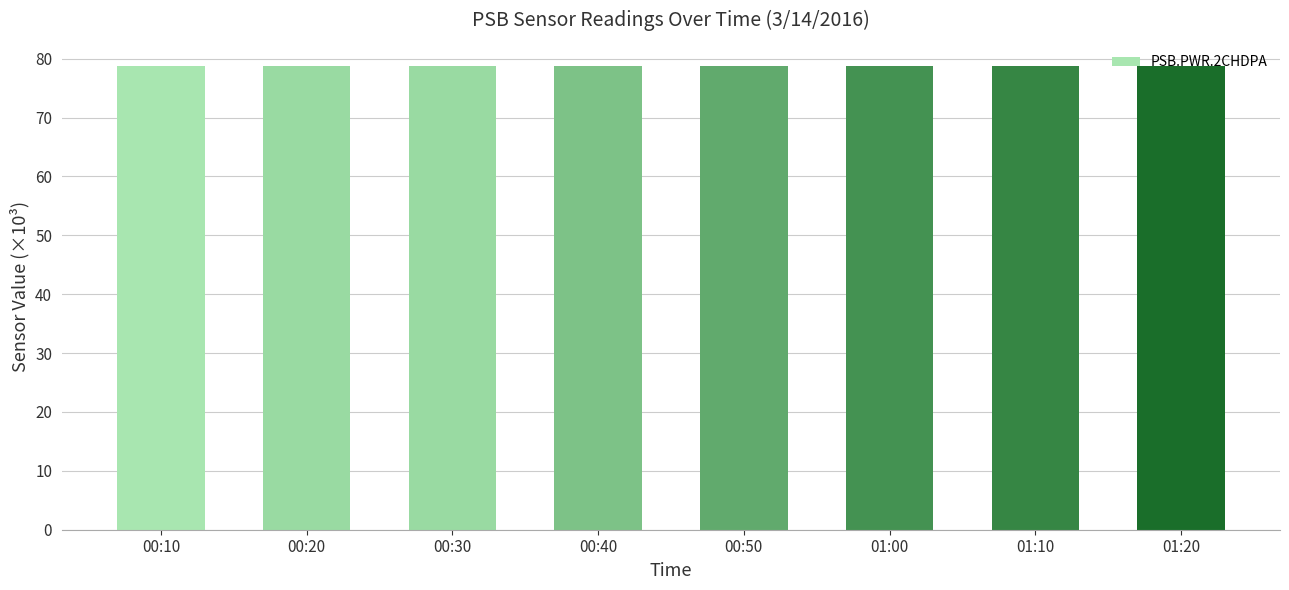

How many categories are shown in the chart?

8